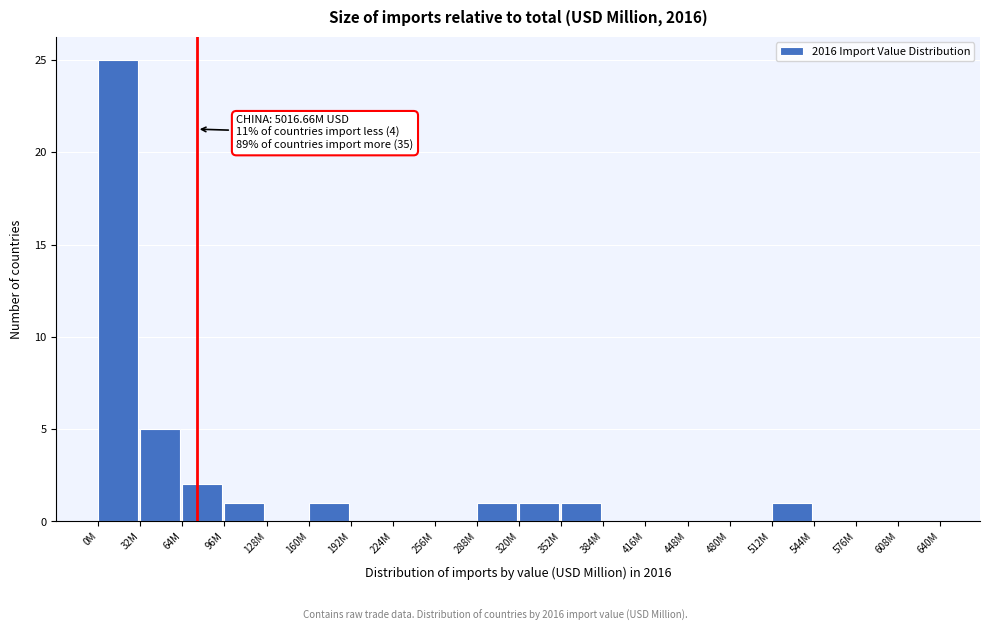

Reading left to right, what are all the values shown in this chart?

0M=25	32M=5	64M=2	96M=1	128M=0	160M=1	192M=0	224M=0	256M=0	288M=1	320M=1	352M=1	384M=0	416M=0	448M=0	480M=0	512M=1	544M=0	576M=0	608M=0